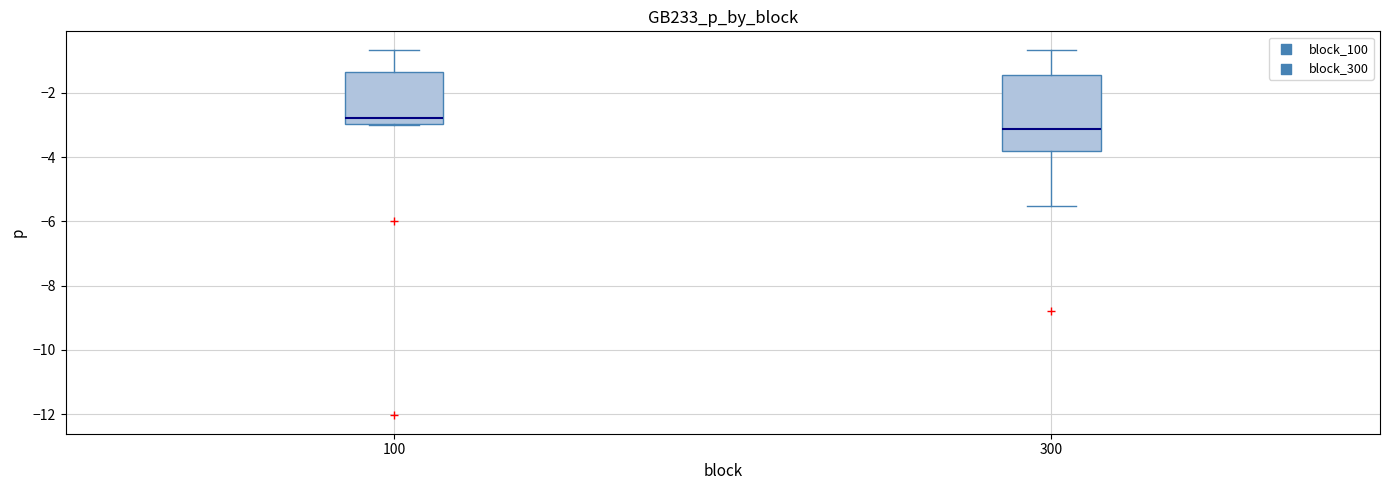

Which box is the tallest, from its lower edge to its upper edge?

300